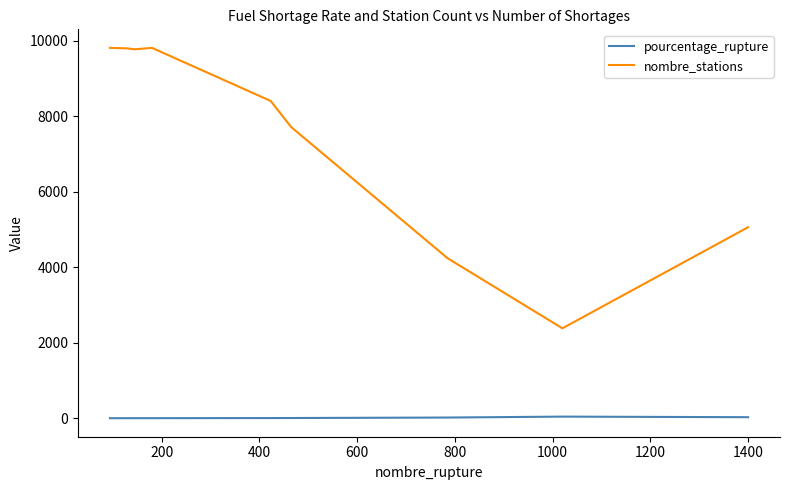

List the series in order of their peak value, highest first.

nombre_stations, pourcentage_rupture